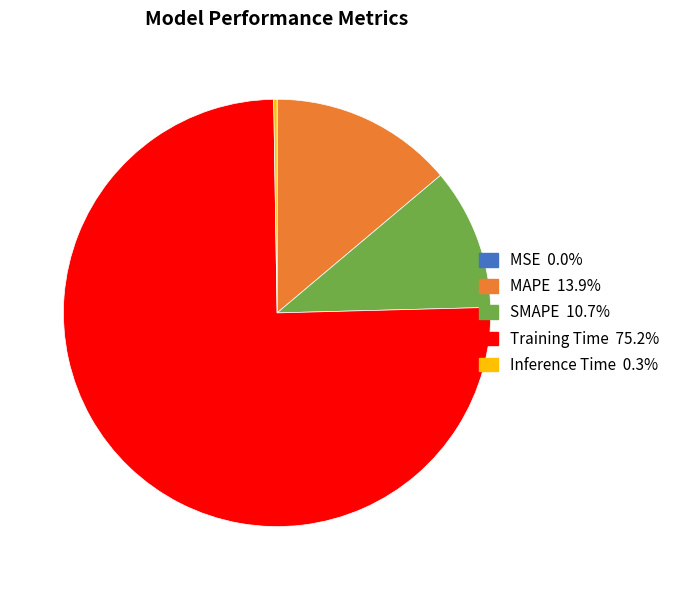

What is the largest slice in the pie chart?

Training Time